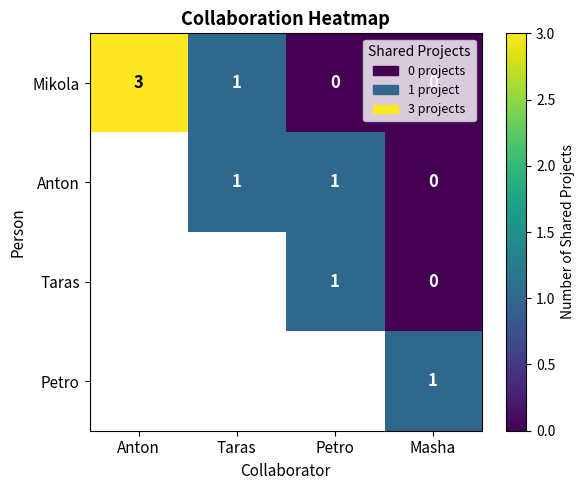

At which label does Mikola first exceed 1?

Anton